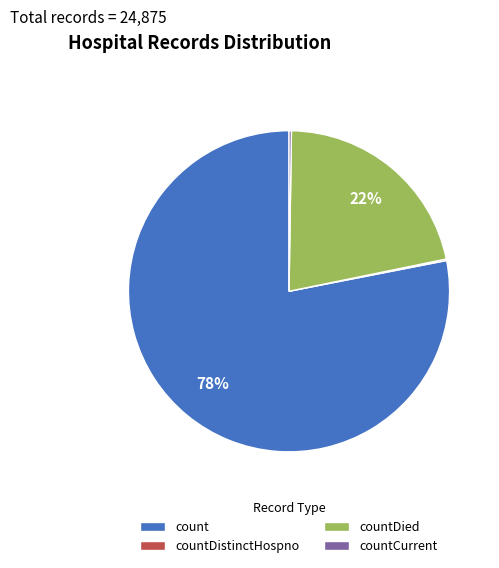

The countDied slice represents 22% of the pie. True or false?

True